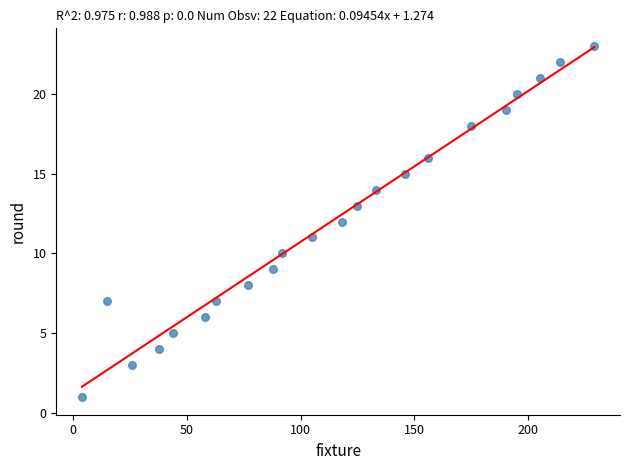

What is the range of Y values (max minus min)?

22